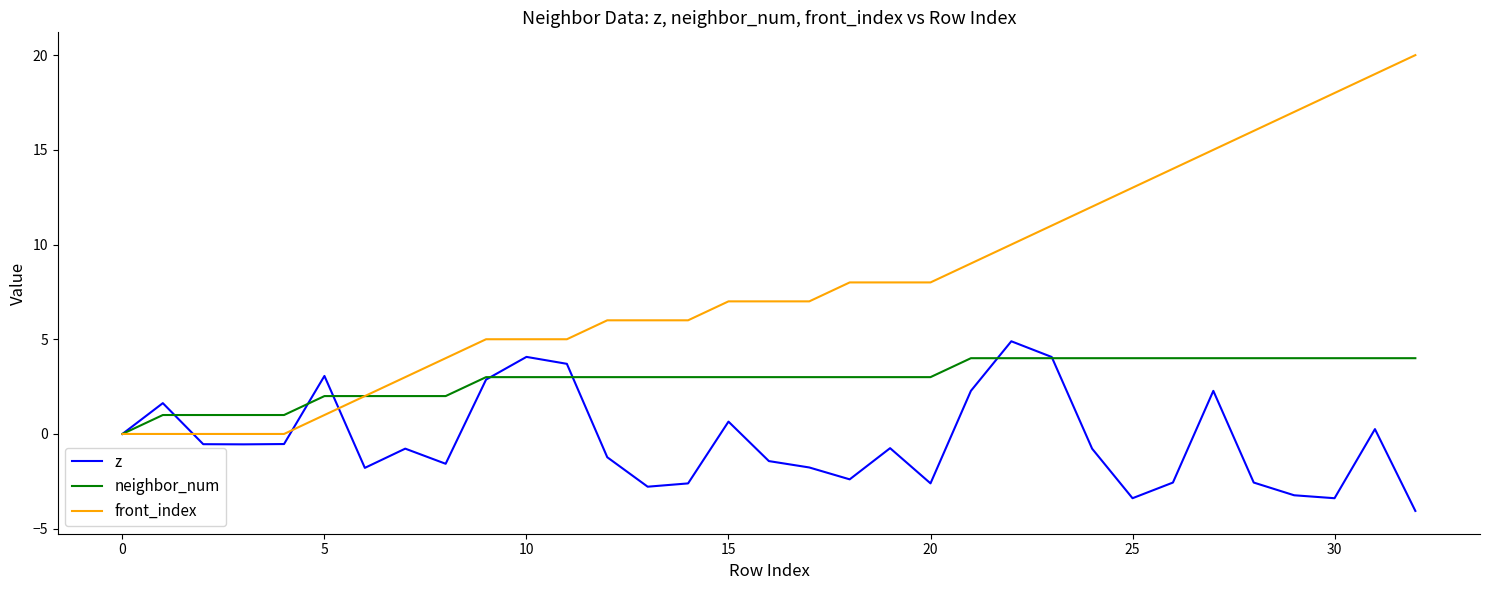

What is the minimum value shown in the chart?

-4.1